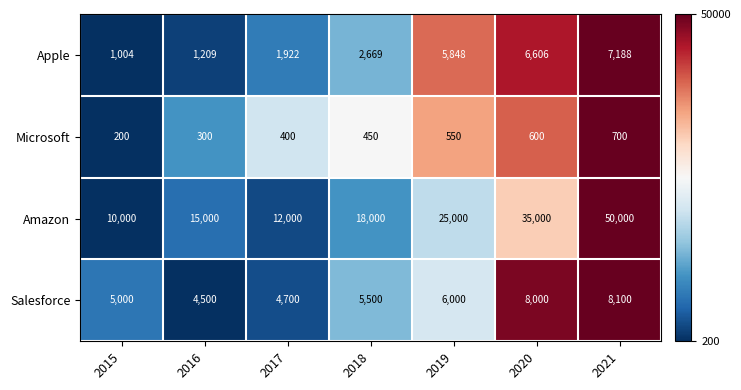

Reading left to right, transcribe all the data shown in this chart.

Apple: 2015=1004	2016=1209	2017=1922	2018=2669	2019=5848	2020=6606	2021=7188
Microsoft: 2015=200	2016=300	2017=400	2018=450	2019=550	2020=600	2021=700
Amazon: 2015=10000	2016=15000	2017=12000	2018=18000	2019=25000	2020=35000	2021=50000
Salesforce: 2015=5000	2016=4500	2017=4700	2018=5500	2019=6000	2020=8000	2021=8100